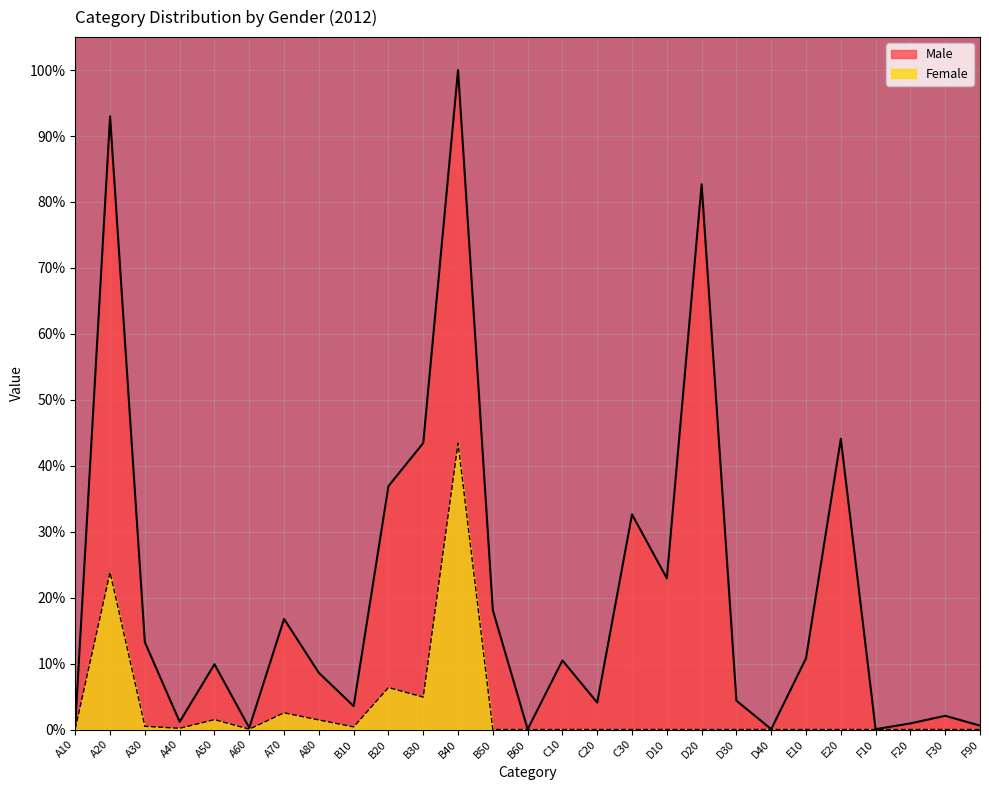

True or false: Male has a value of 16.8 at A70.

True